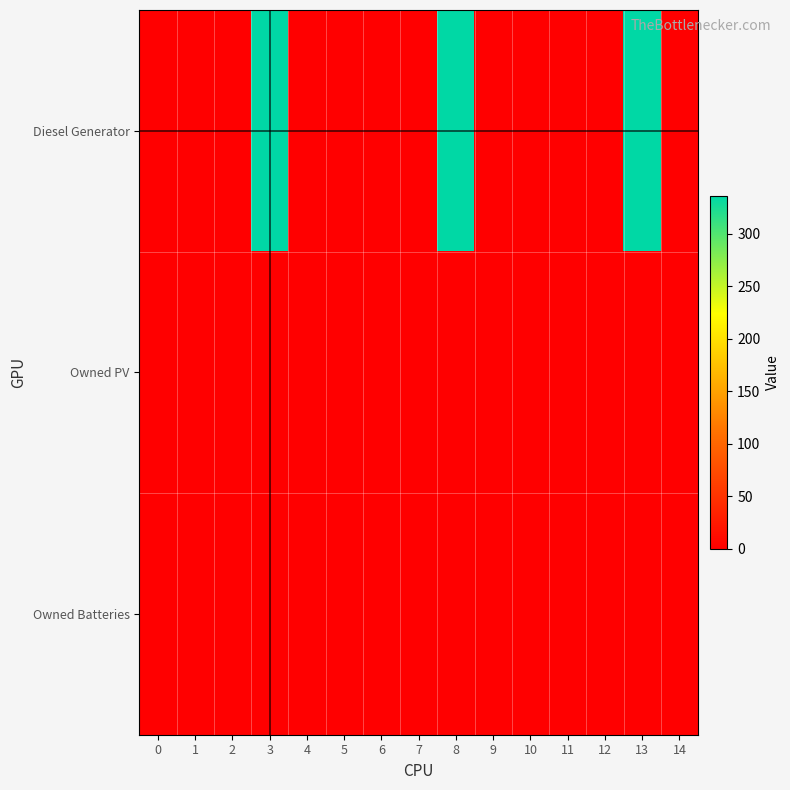

Reading right to left, what are all the values shown in this chart?

Diesel Generator: 14=0	13=336	12=0	11=0	10=0	9=0	8=336	7=0	6=0	5=0	4=0	3=336	2=0	1=0	0=0
Owned PV: 14=0	13=0	12=0	11=0	10=0	9=0	8=0	7=0	6=0	5=0	4=0	3=0	2=0	1=0	0=0
Owned Batteries: 14=0	13=0	12=0	11=0	10=0	9=0	8=0	7=0	6=0	5=0	4=0	3=0	2=0	1=0	0=0